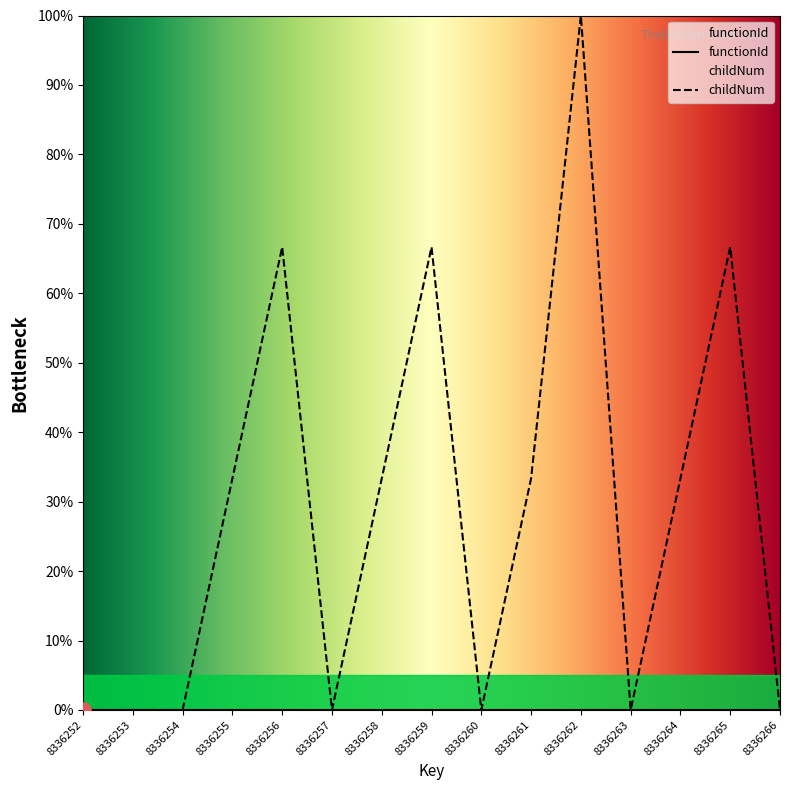

Between 8336257 and 8336259, which is larger?

8336259